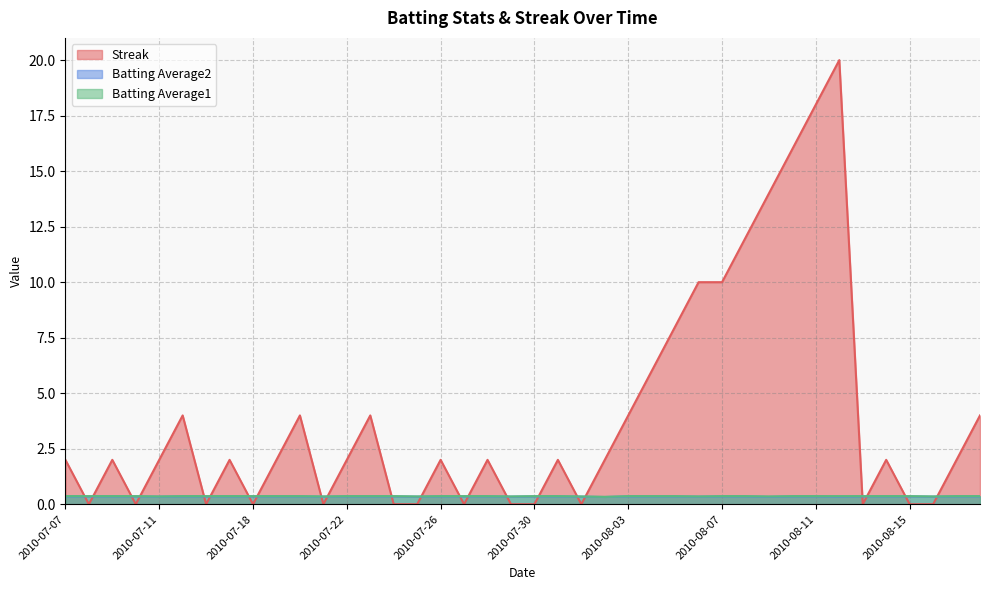

What is the label of the 26th point from the right?

2010-07-24